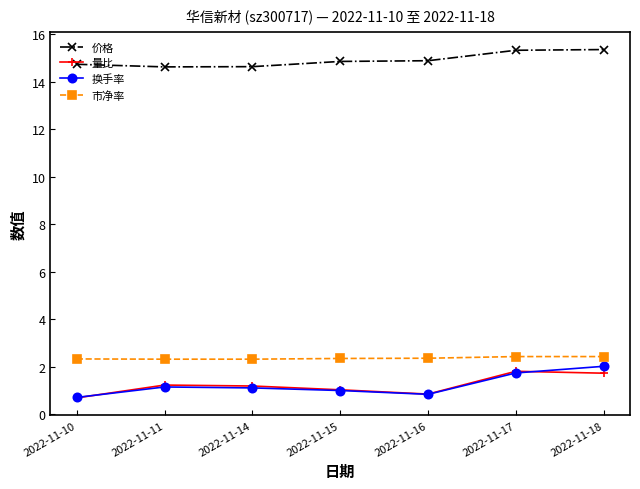

Does the chart display data point markers on the line(s)?

Yes